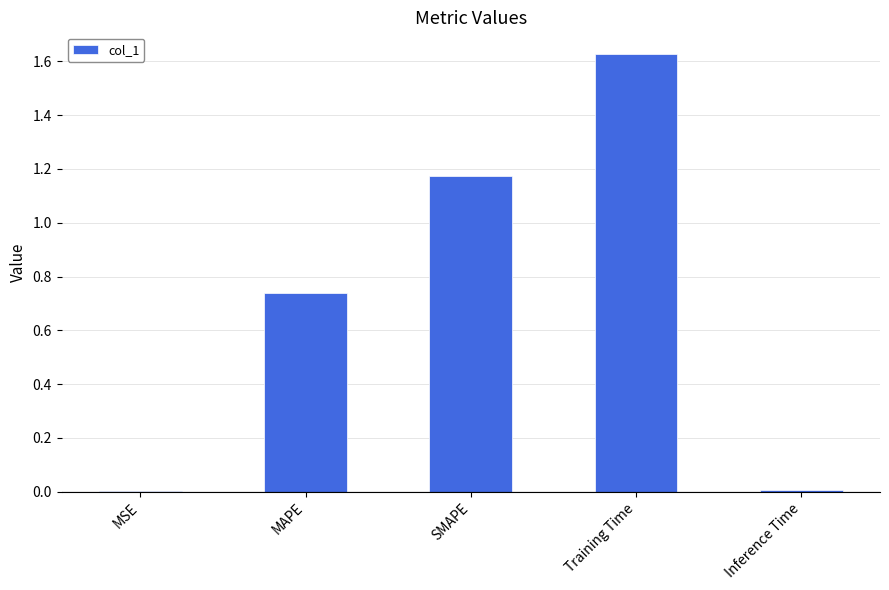

Which category has the highest value across all series?

Training Time